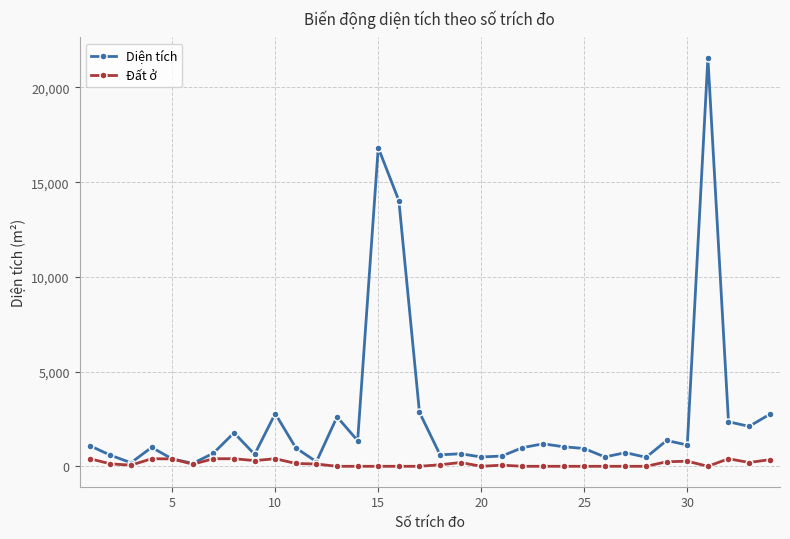

What is the value of the Diện tích point at the 23rd from the left?

1186.9